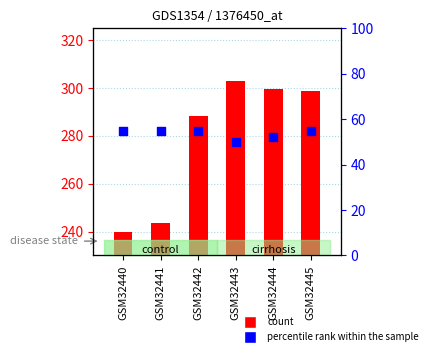

Which series has the widest spread of Y values?

count